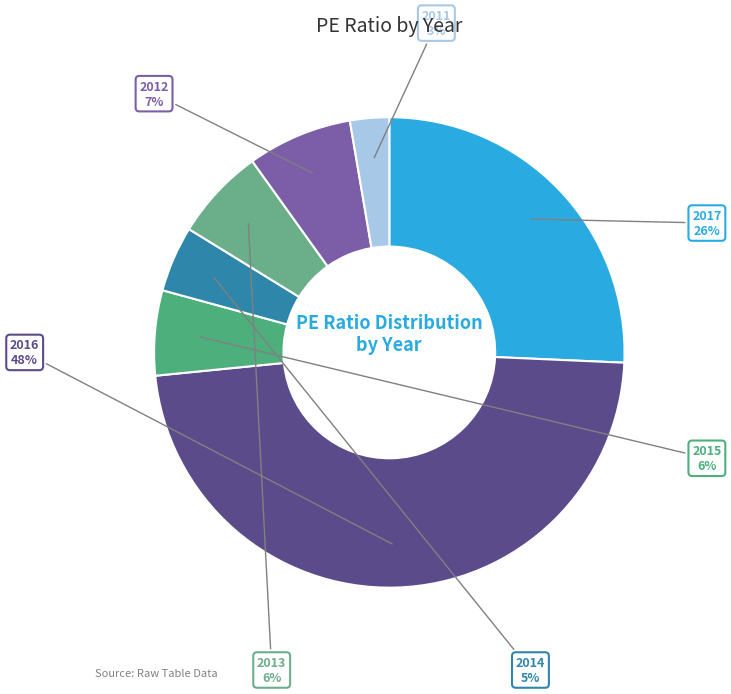

How many segments does this pie chart have?

7